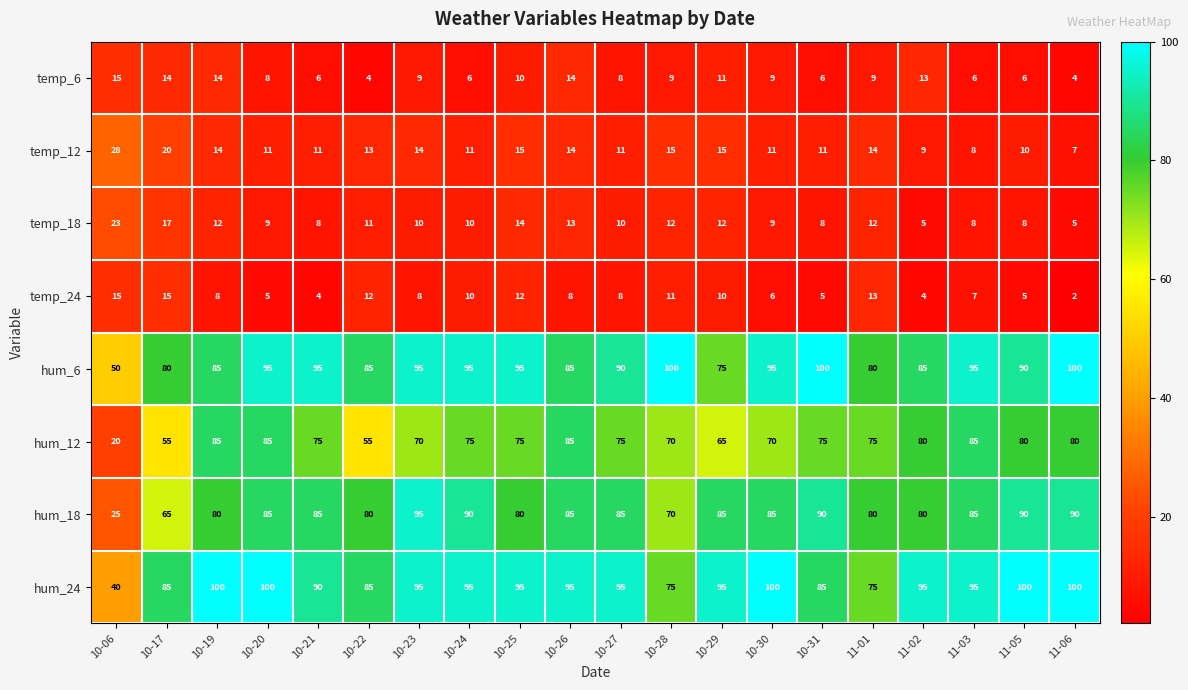

How many values in the hum_6 series are below 95?

10